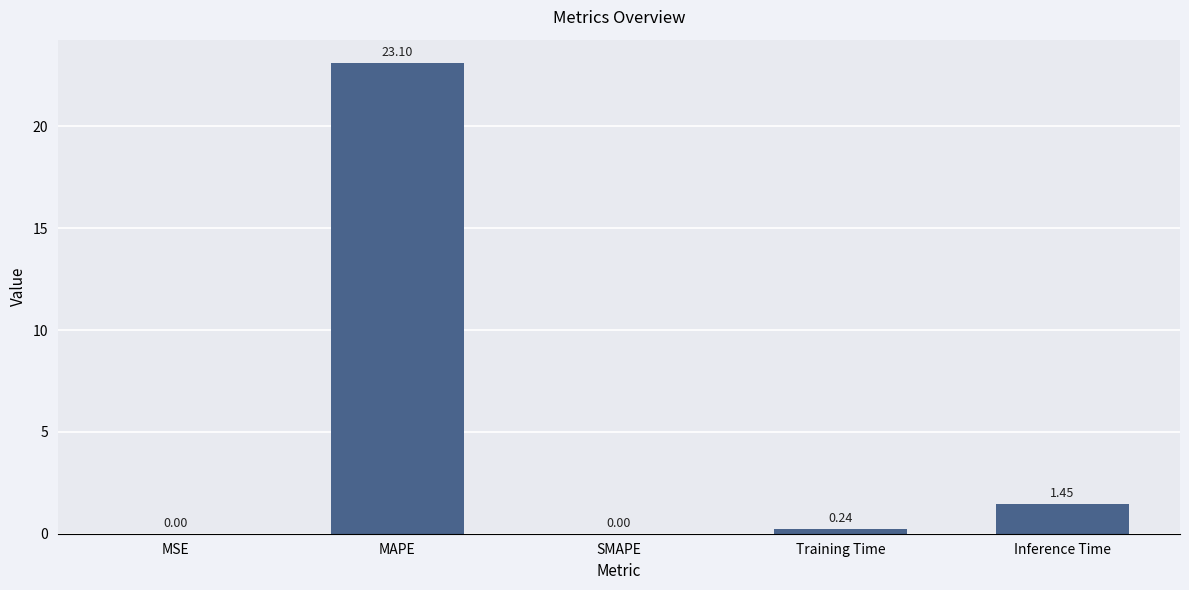

What is the sum of all values?

24.8